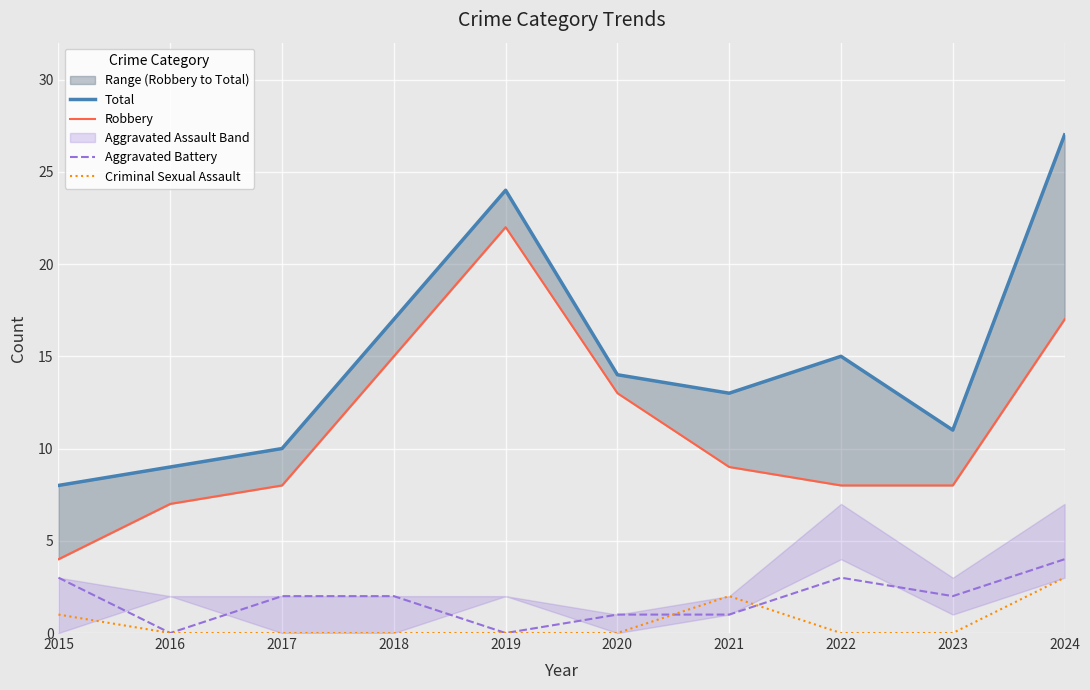

Reading left to right, extract all data points from this chart.

Total: 8	9	10	17	24	14	13	15	11	27
Robbery: 4	7	8	15	22	13	9	8	8	17
Aggravated Battery: 3	0	2	2	0	1	1	3	2	4
Criminal Sexual Assault: 1	0	0	0	0	0	2	0	0	3